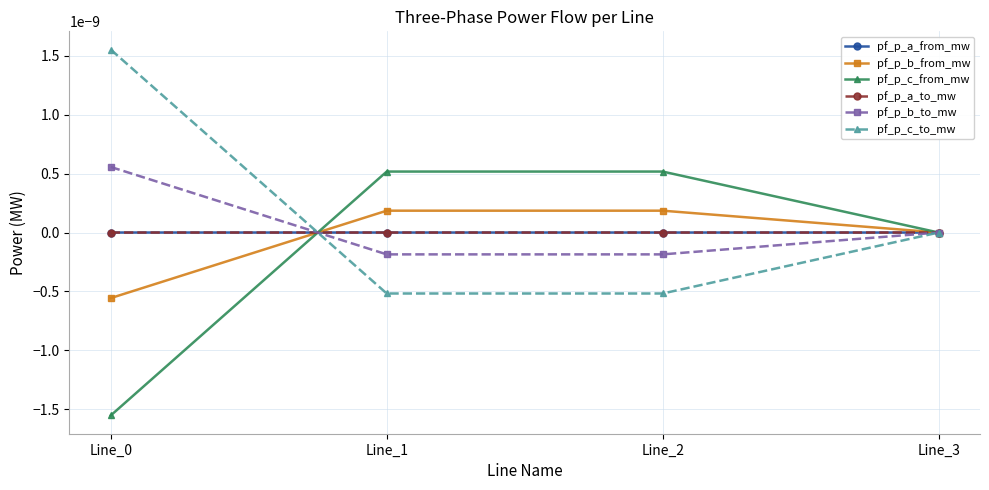

Rank the series at Line_3 from lowest to highest value.

pf_p_b_from_mw, pf_p_a_from_mw, pf_p_c_from_mw, pf_p_a_to_mw, pf_p_c_to_mw, pf_p_b_to_mw